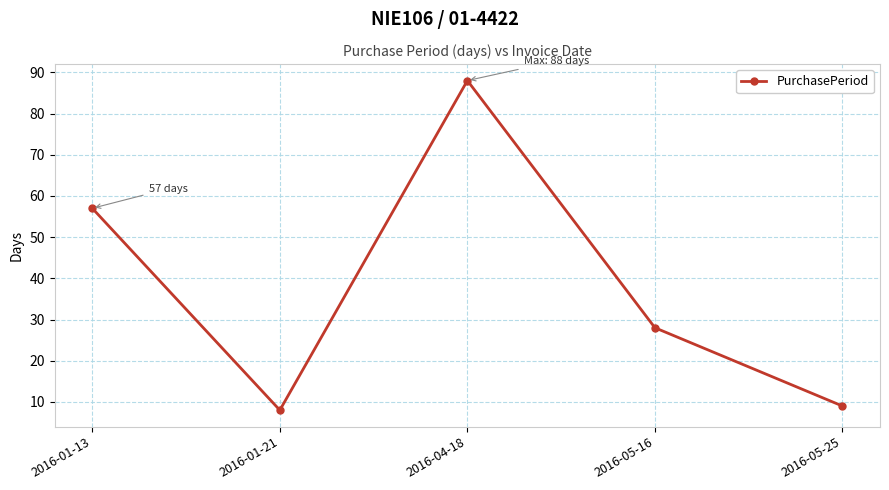

List the labels in order of value, smallest first.

2016-01-21, 2016-05-25, 2016-05-16, 2016-01-13, 2016-04-18